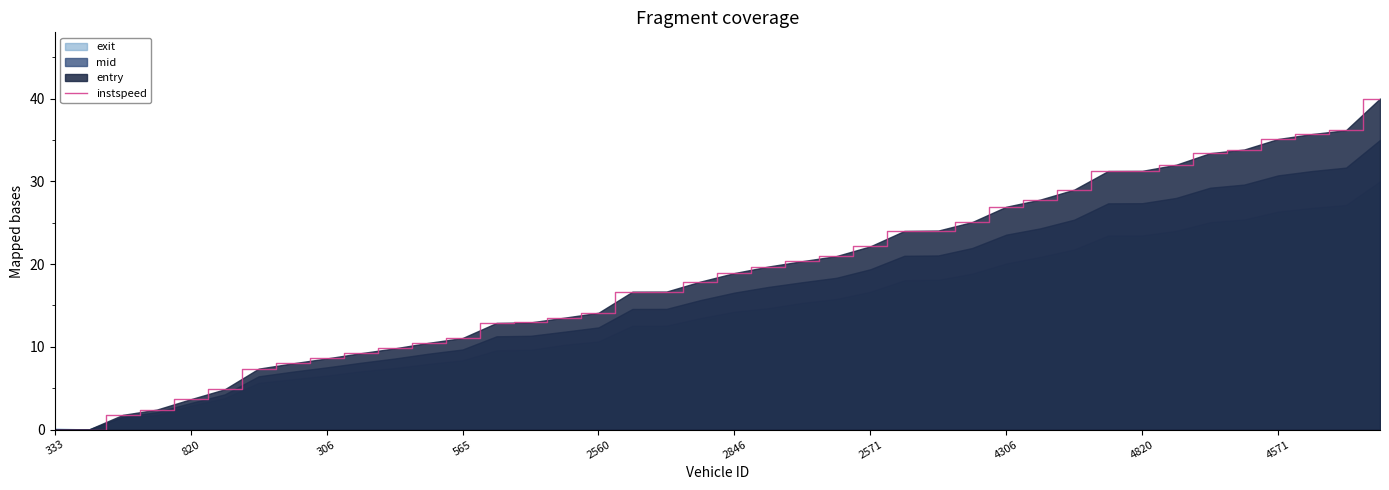

Is it true that instspeed equals 11.5 at 306?

False